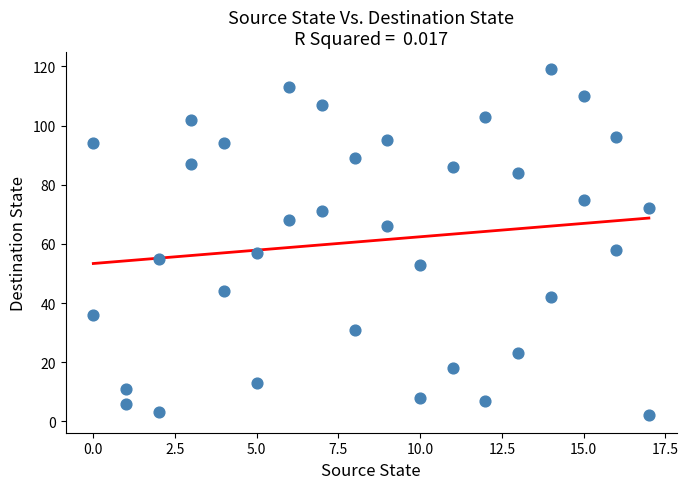

What is the range of Y values (max minus min)?

117